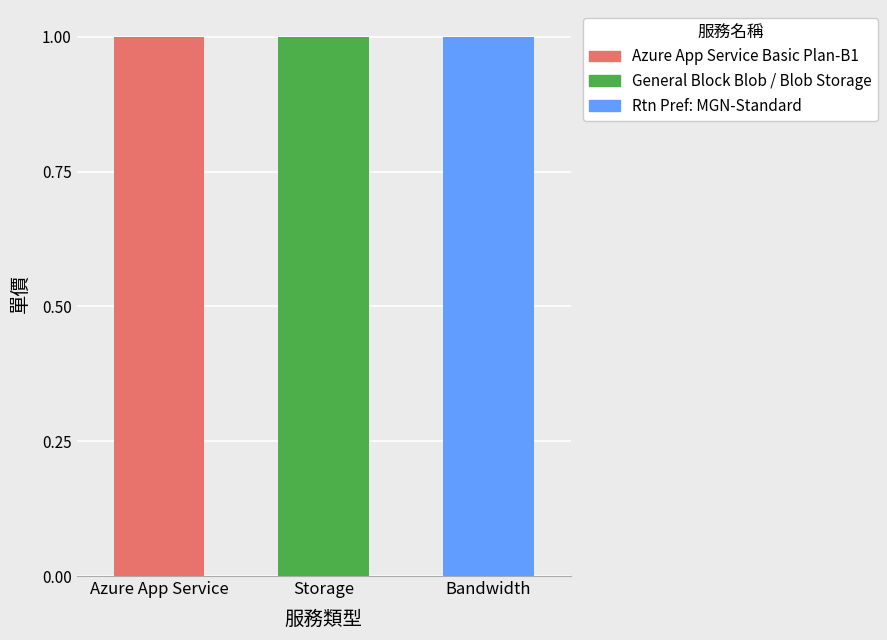

What is the sum of all Azure App Service Basic Plan-B1 values?

1